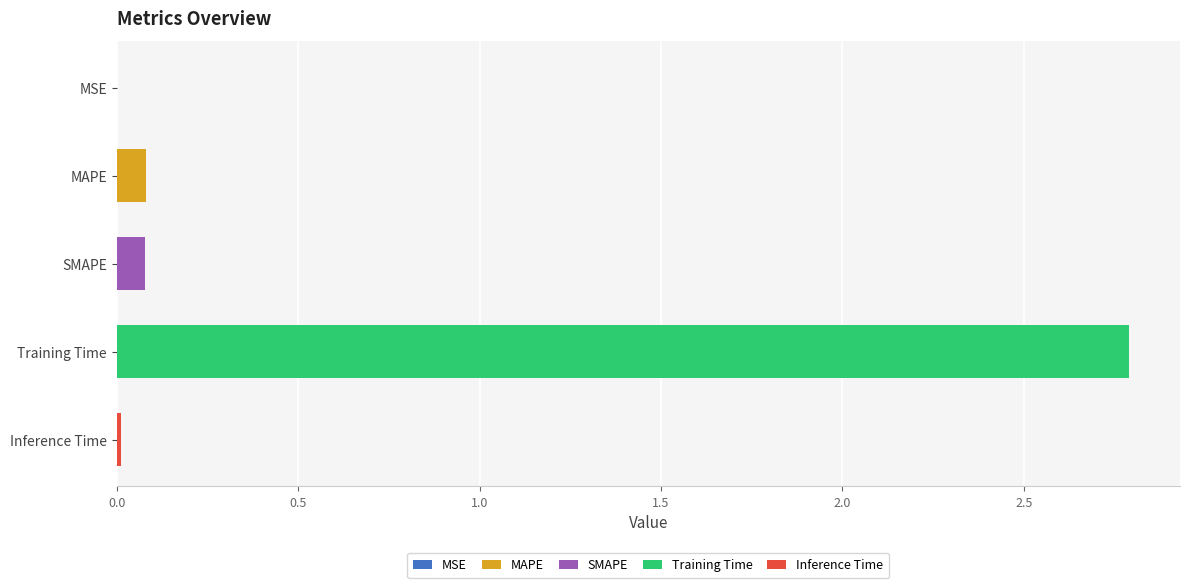

What is the average value?

0.6